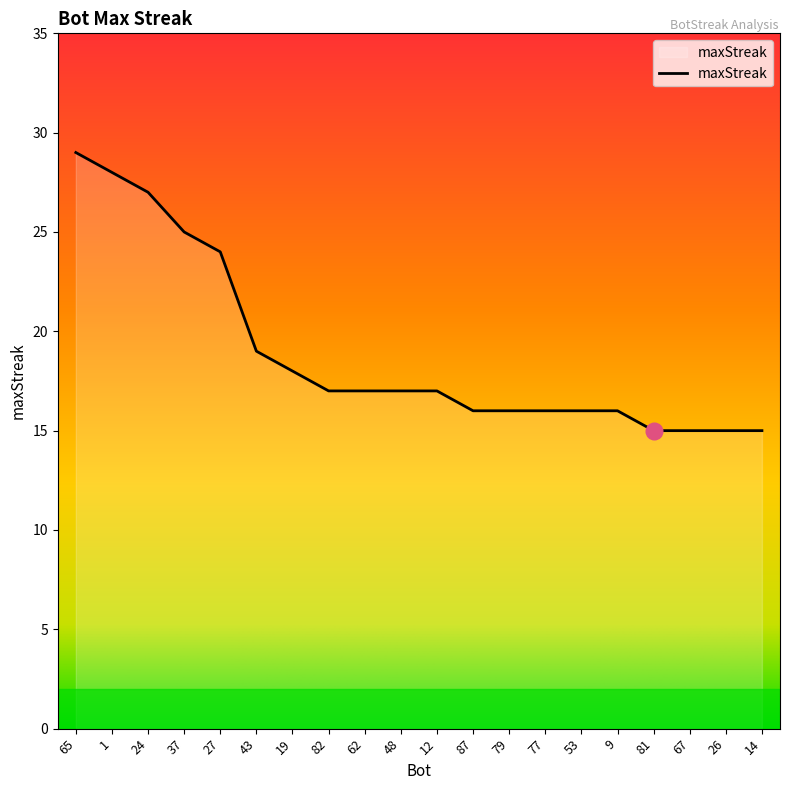

The value at 24 is 13. True or false?

False